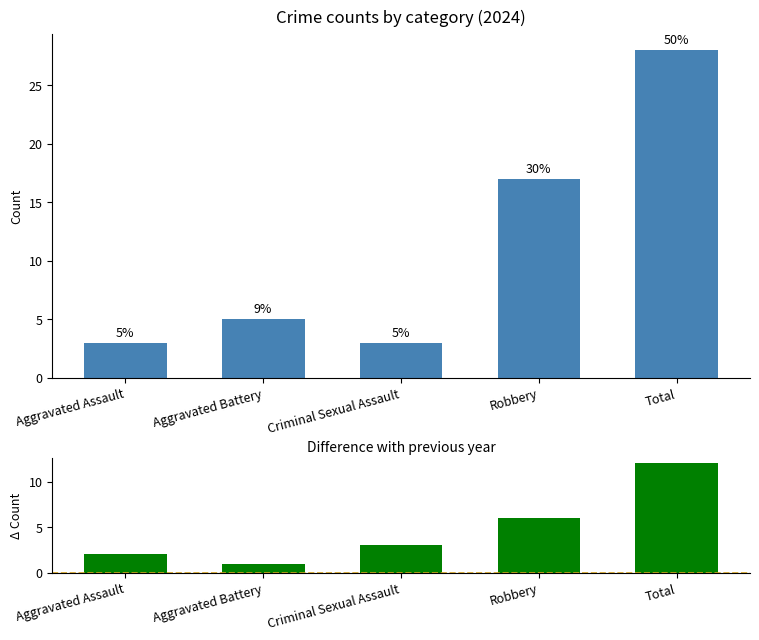

What is the label of the 3rd bar from the right?

Criminal Sexual Assault